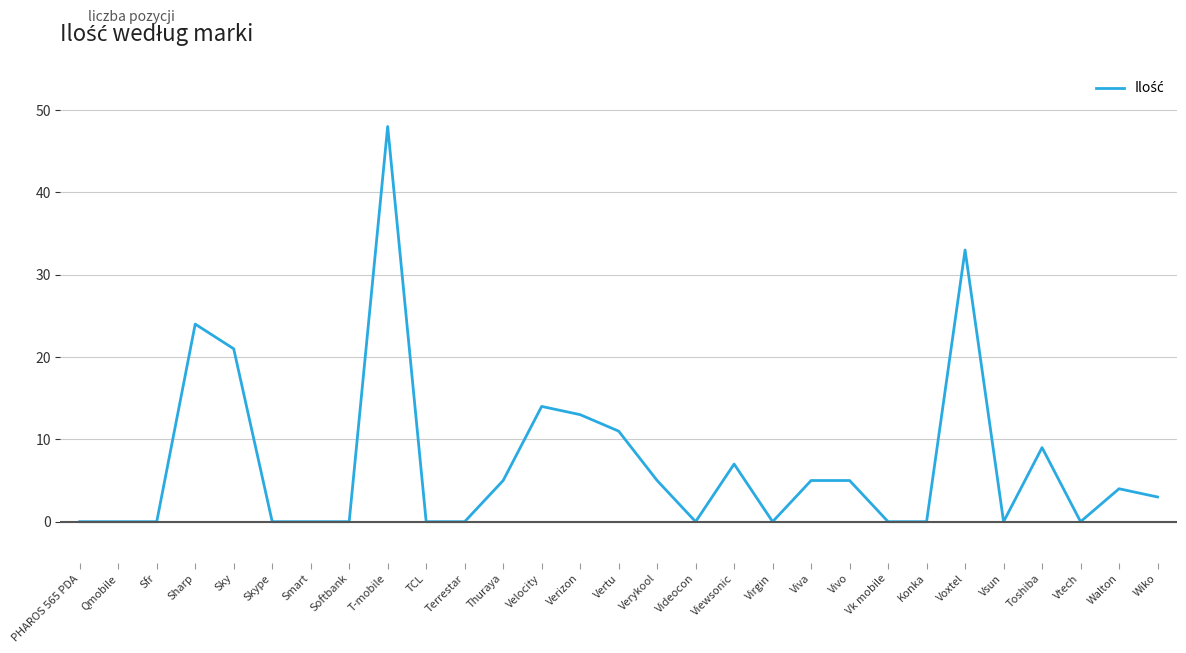

Count the number of categories in the chart.

29